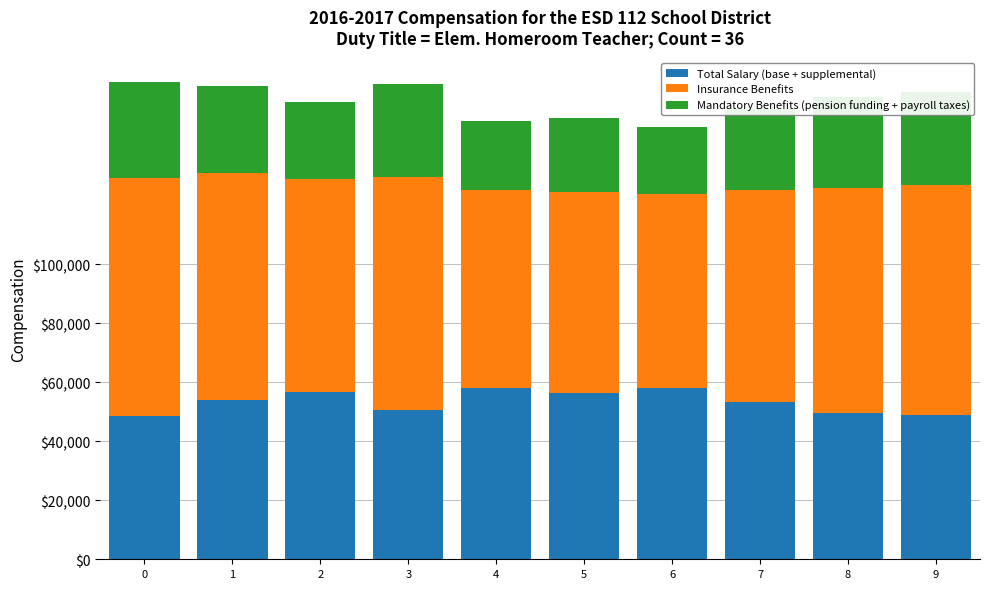

How many data points in Total Salary (base + supplemental) are above 54014?

5